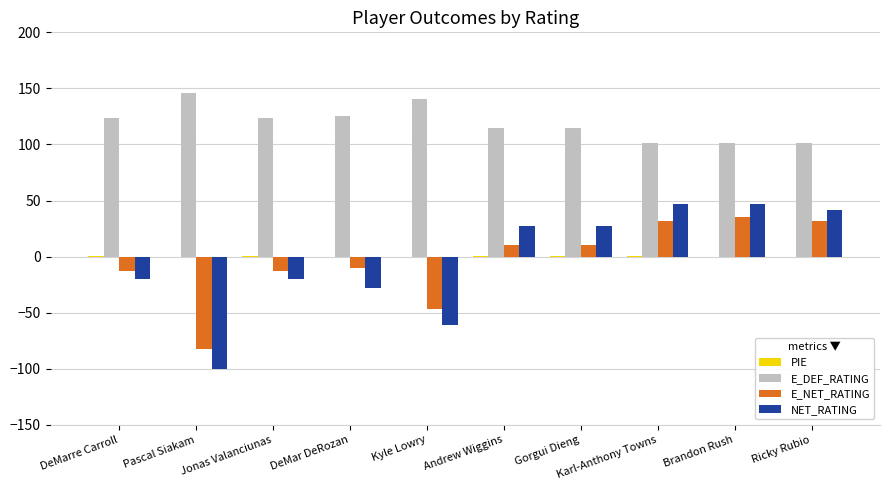

What is the sum of all NET_RATING values?

-38.7